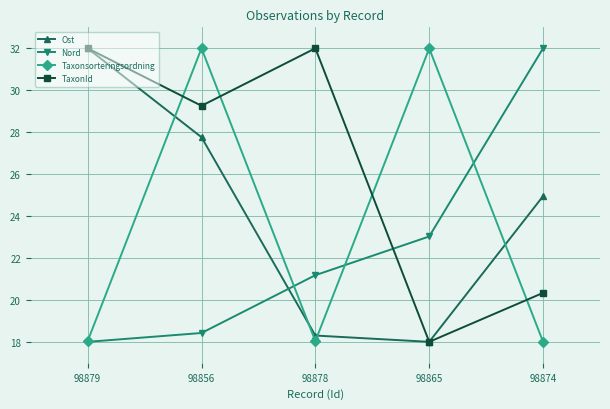

Which series changed the most between 98856 and 98865?

TaxonId